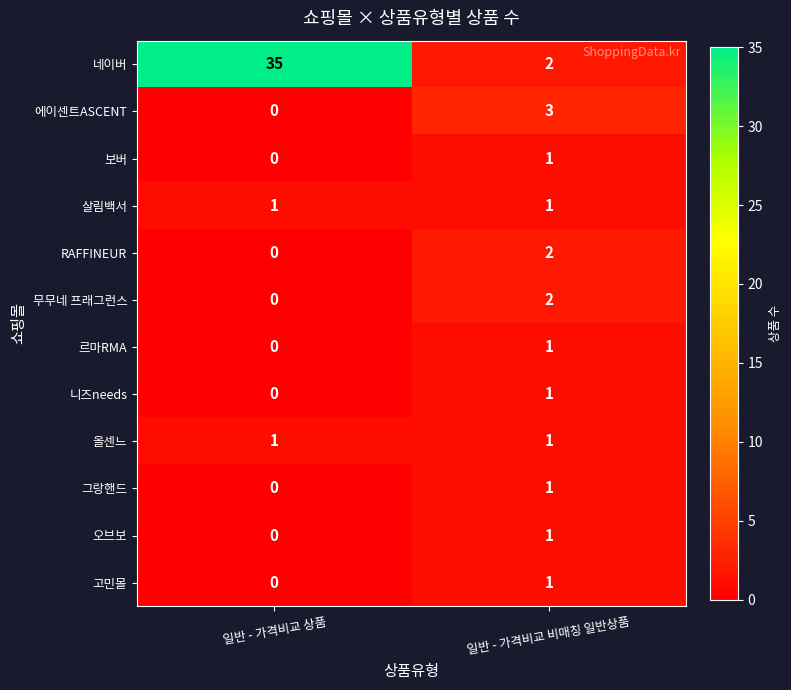

Reading left to right, transcribe all the data shown in this chart.

네이버: 일반 - 가격비교 상품=35	일반 - 가격비교 비매칭 일반상품=2
에이센트ASCENT: 일반 - 가격비교 상품=0	일반 - 가격비교 비매칭 일반상품=3
보버: 일반 - 가격비교 상품=0	일반 - 가격비교 비매칭 일반상품=1
살림백서: 일반 - 가격비교 상품=1	일반 - 가격비교 비매칭 일반상품=1
RAFFINEUR: 일반 - 가격비교 상품=0	일반 - 가격비교 비매칭 일반상품=2
무무네 프래그런스: 일반 - 가격비교 상품=0	일반 - 가격비교 비매칭 일반상품=2
르마RMA: 일반 - 가격비교 상품=0	일반 - 가격비교 비매칭 일반상품=1
니즈needs: 일반 - 가격비교 상품=0	일반 - 가격비교 비매칭 일반상품=1
올센느: 일반 - 가격비교 상품=1	일반 - 가격비교 비매칭 일반상품=1
그랑핸드: 일반 - 가격비교 상품=0	일반 - 가격비교 비매칭 일반상품=1
오브보: 일반 - 가격비교 상품=0	일반 - 가격비교 비매칭 일반상품=1
고민몰: 일반 - 가격비교 상품=0	일반 - 가격비교 비매칭 일반상품=1